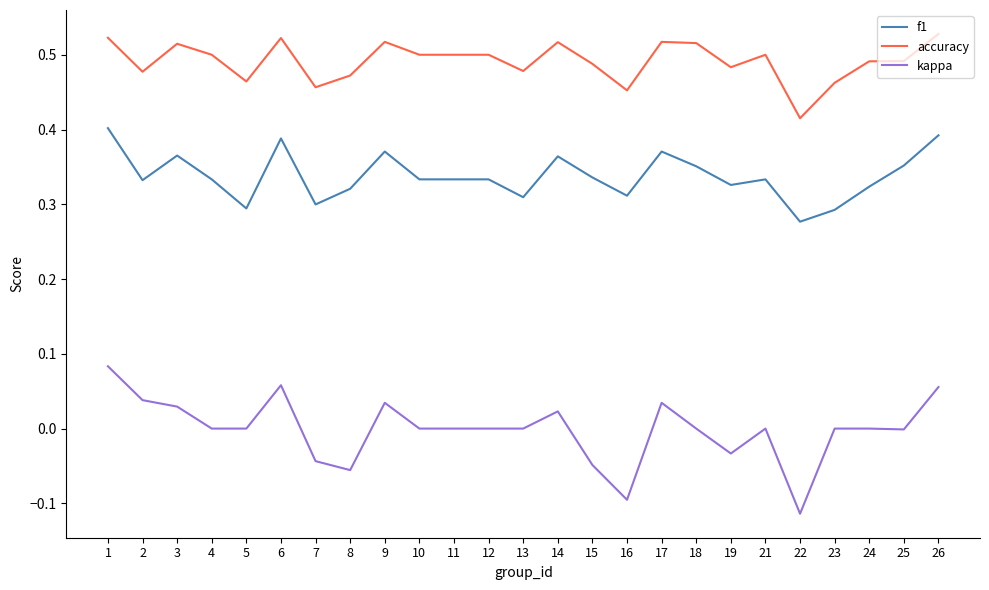

Which series has the widest spread of values?

kappa